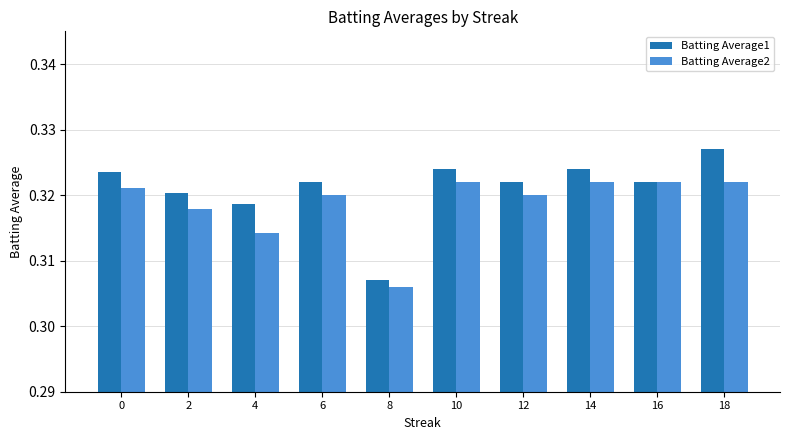

Which series has the widest spread of values?

Batting Average1